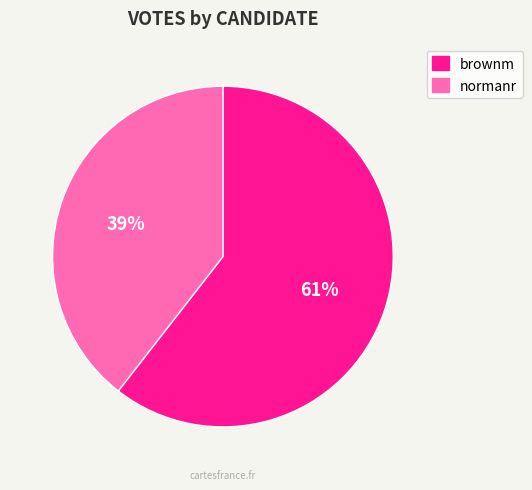

Which has a higher value, normanr or brownm?

brownm